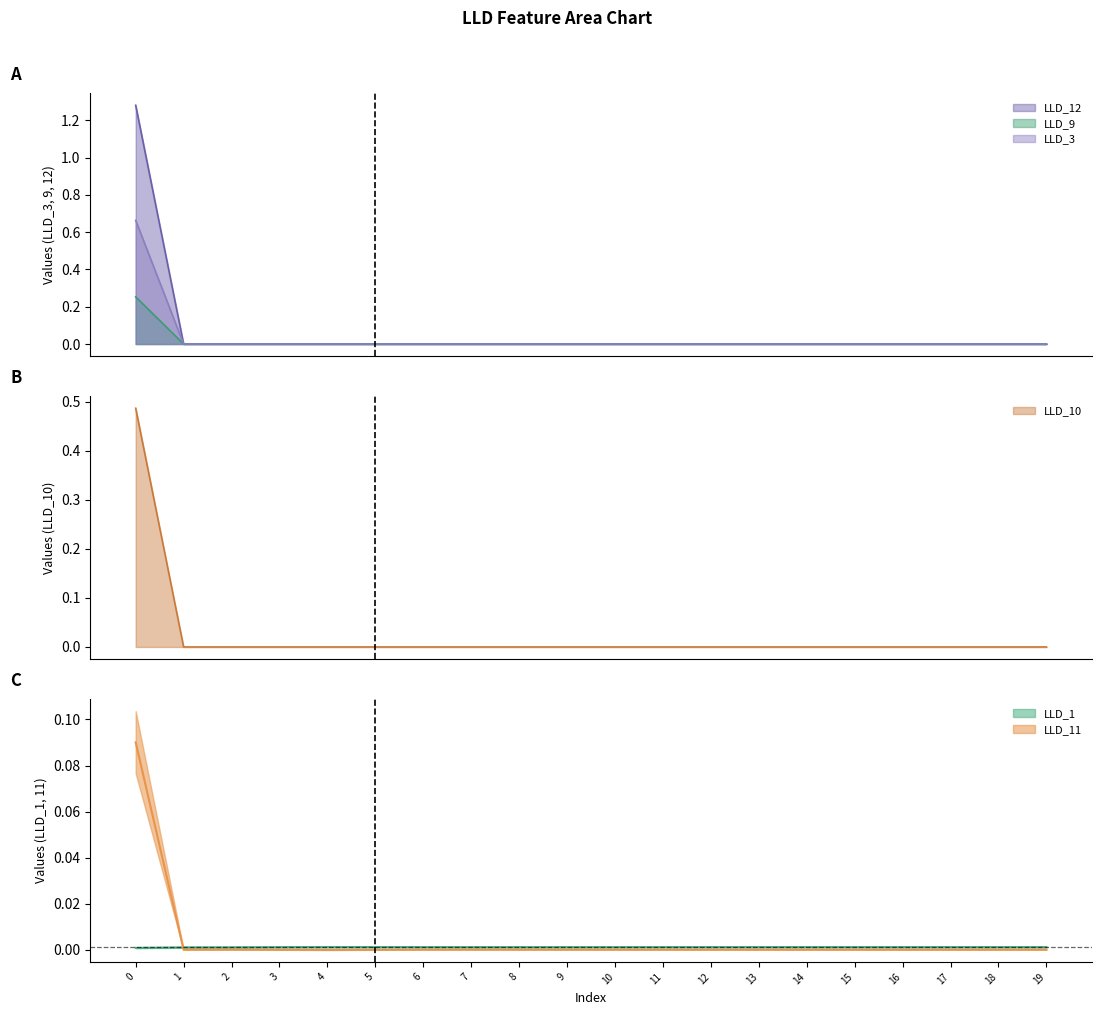

Between 12 and 19, which series saw the biggest shift?

LLD_11